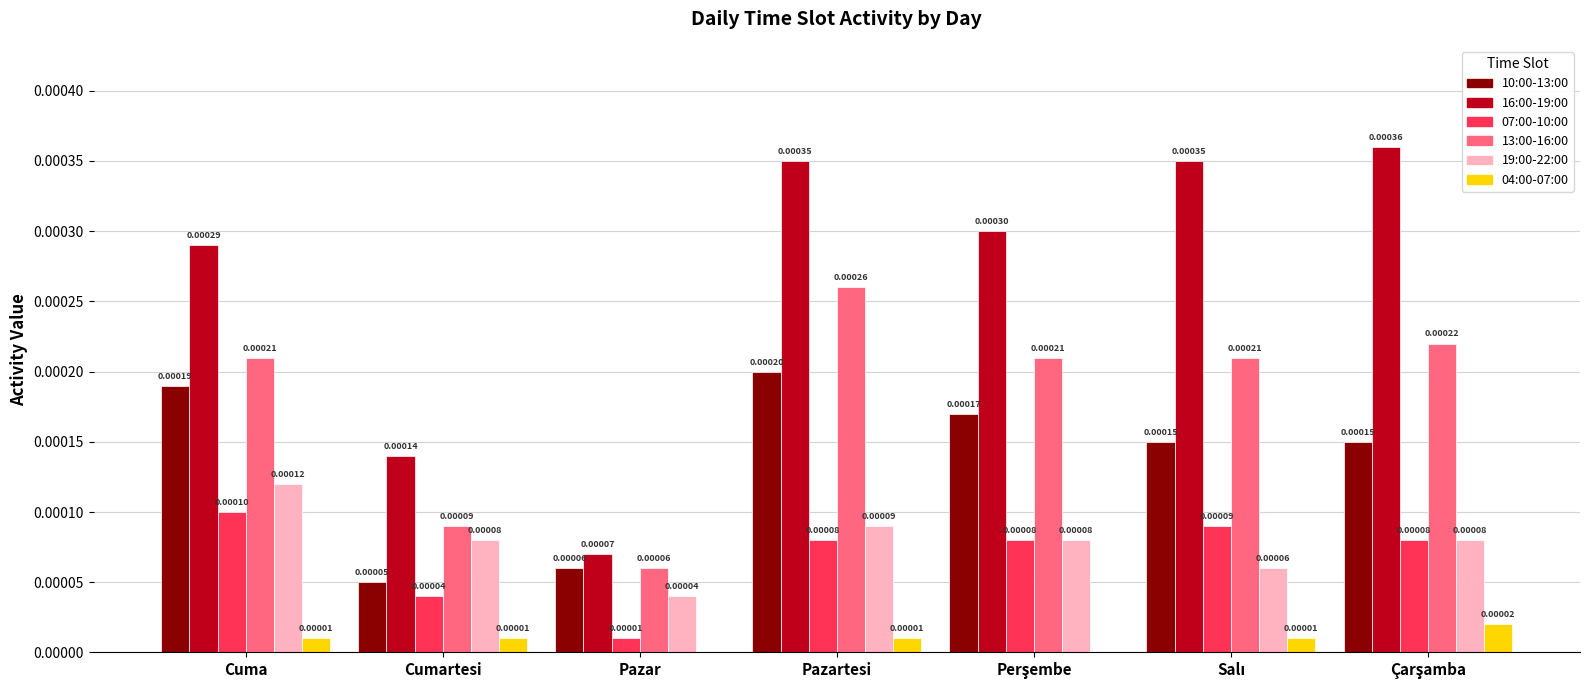

At which category is the sum across all series the highest?

Pazartesi